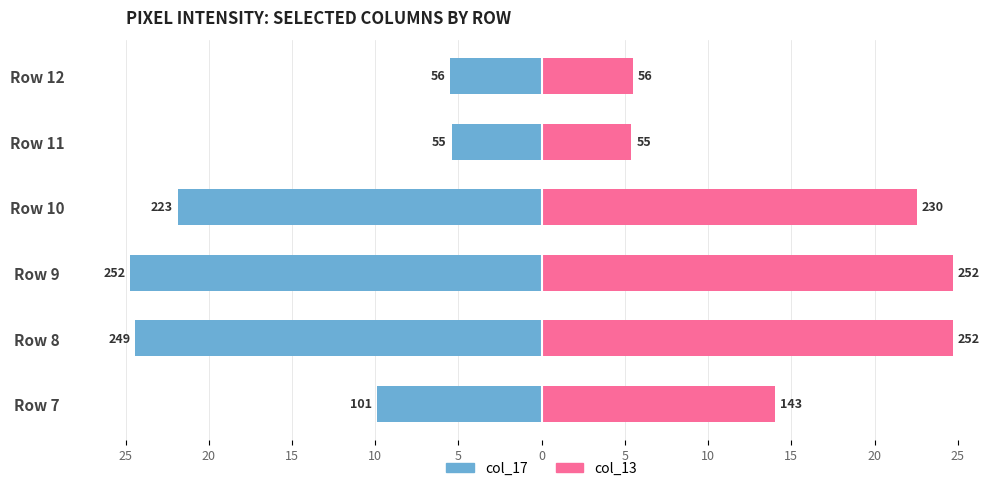

Is it true that col_13 equals 22.5 at Row 10?

True